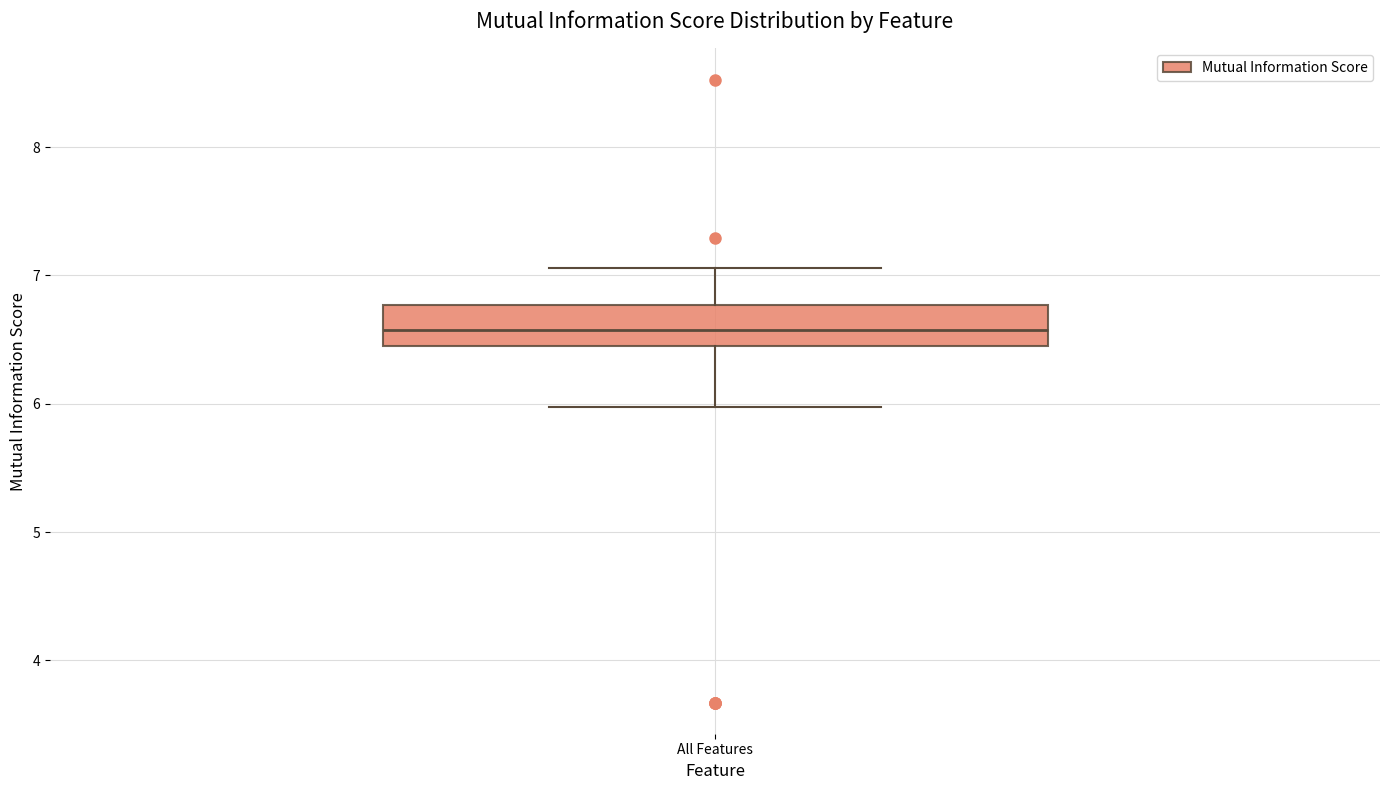

Read this box plot against the y-axis: the position of the median line, the range covered by the box, and the ends of both whiskers. The values are not printed on the chart, so give them approximately, as read against the axis.

median 6.6, box 6.5 to 6.8, whiskers 6.0 to 7.1